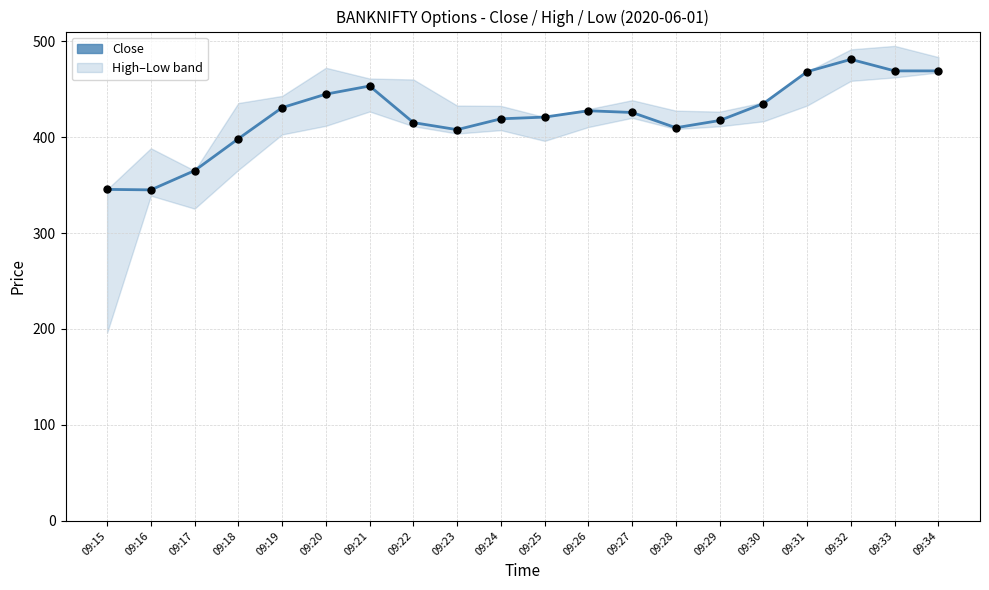

Approximately how many times larger is the value at 09:22 compared to 09:16?

1.2